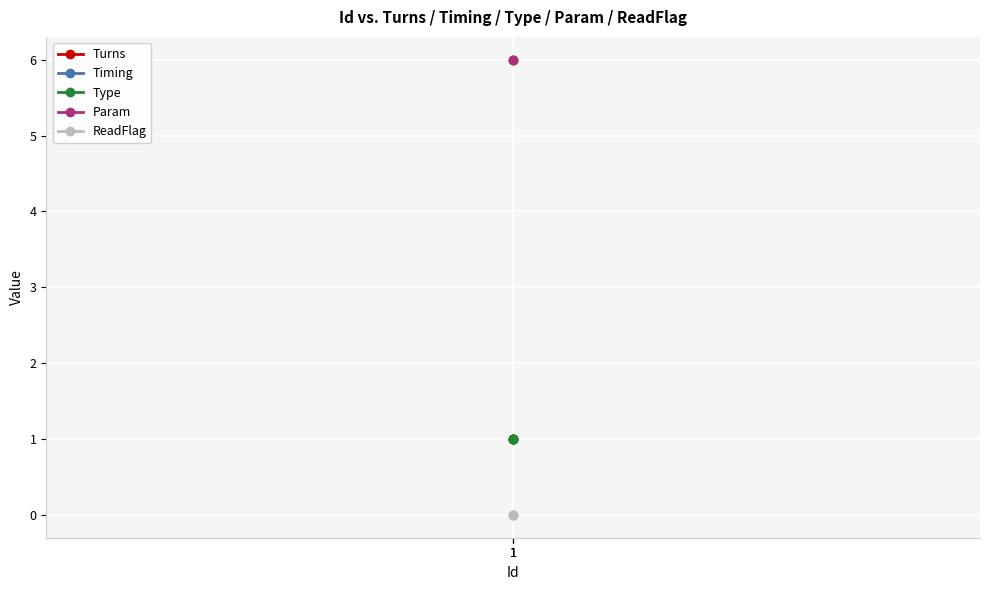

What is the total value across all series at 1?

9